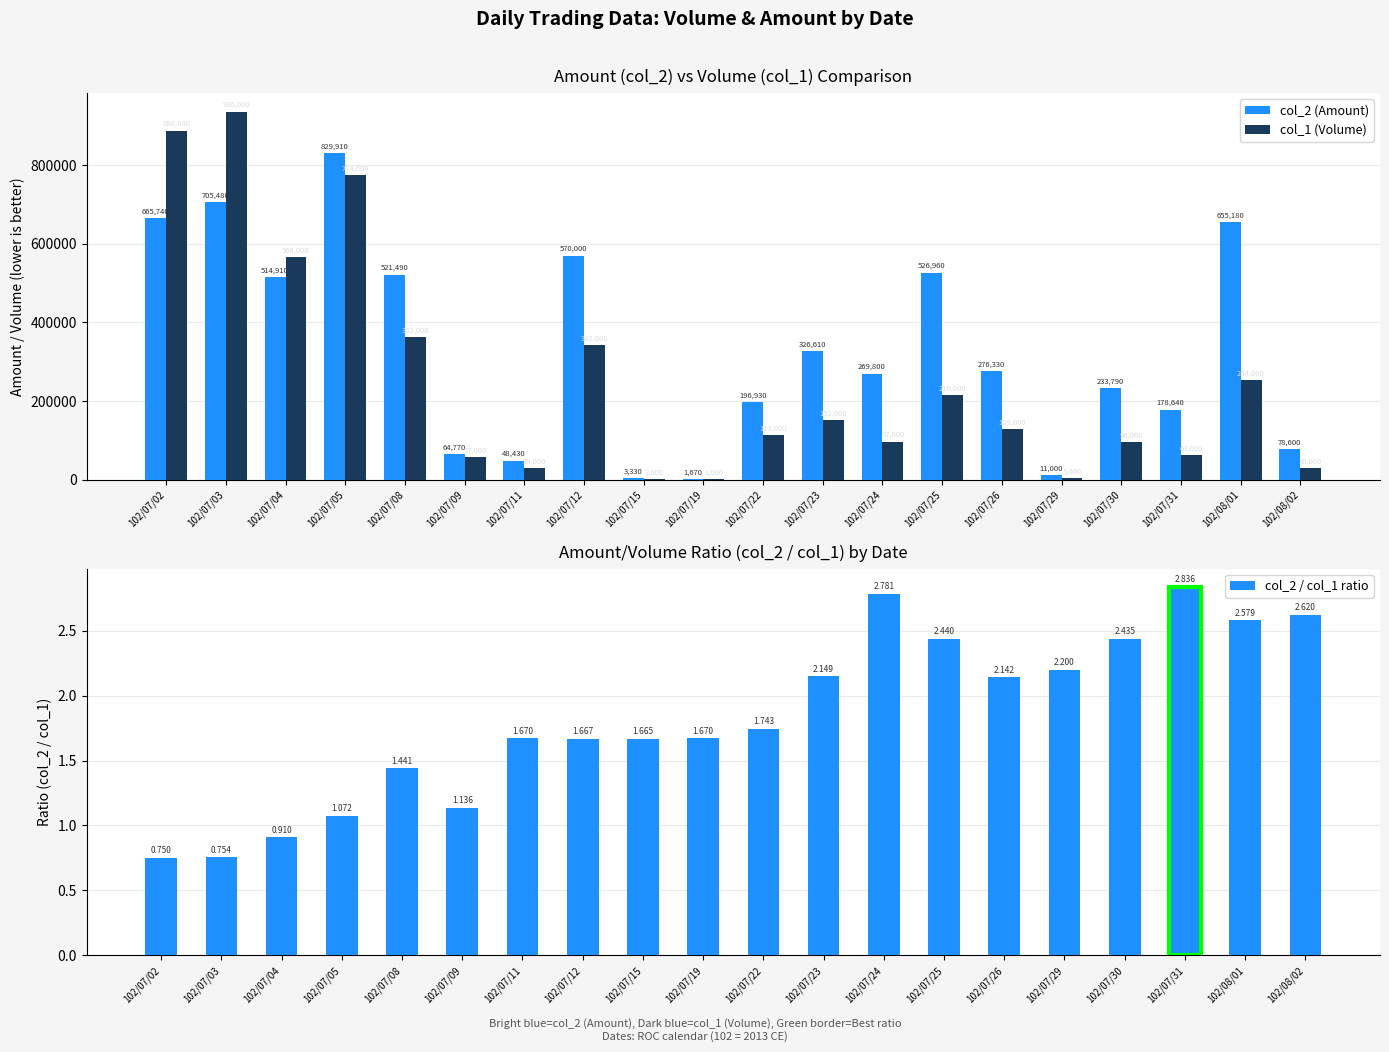

What are all the series names shown in the legend?

col_2 (Amount), col_1 (Volume), col_2 / col_1 ratio